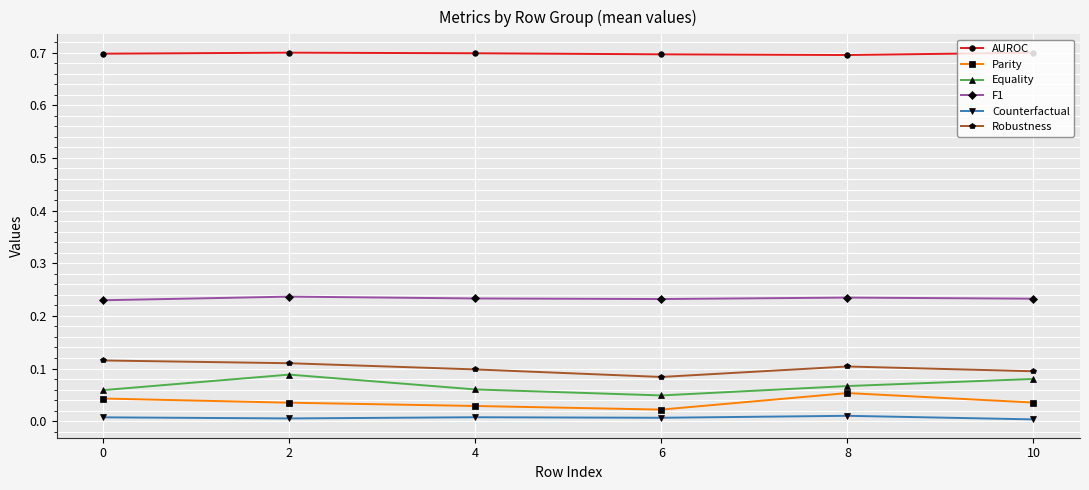

The value of AUROC at 2 is 0.7. True or false?

True